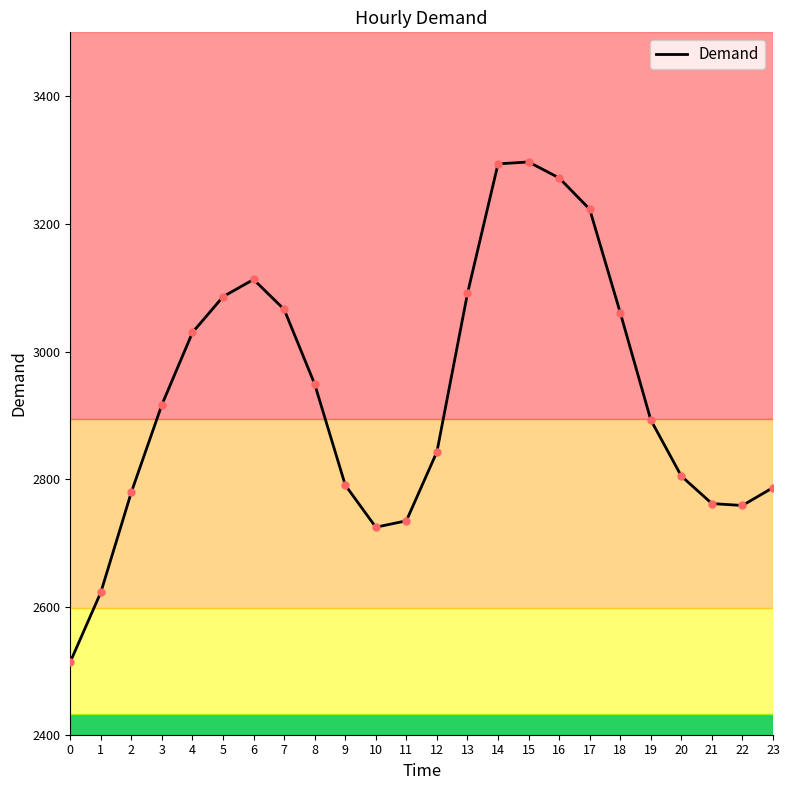

Count the number of data series in this chart.

1